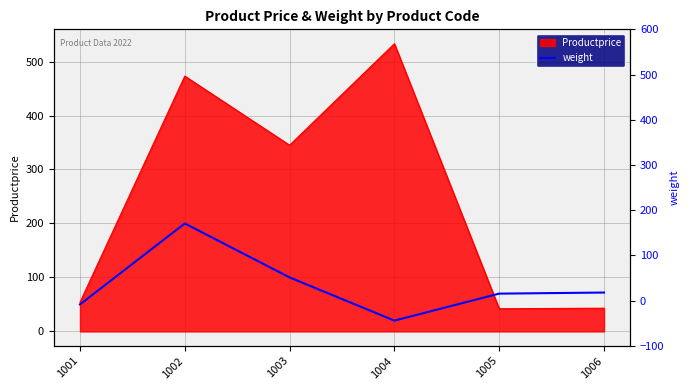

What is the minimum value shown in the chart?

20